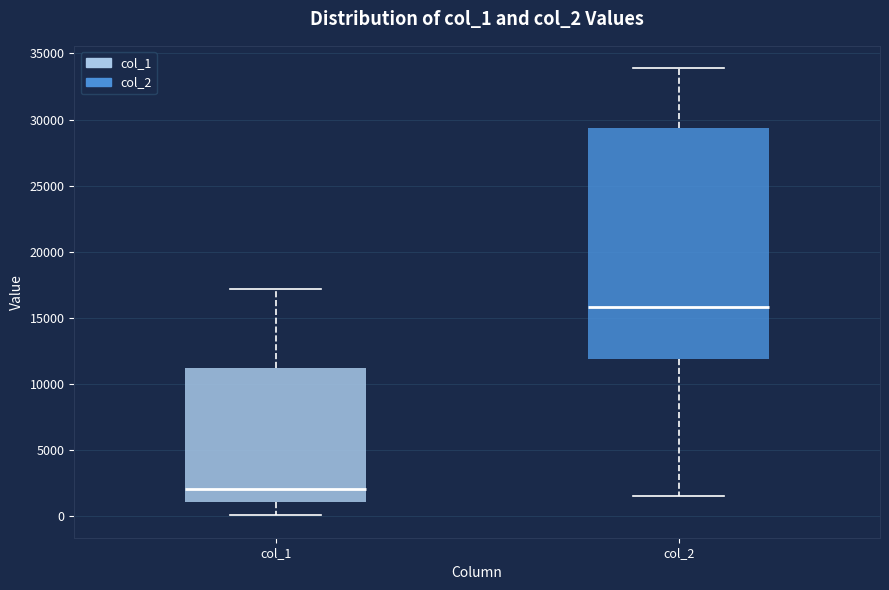

Reading left to right, read every box against the y-axis: the position of its median line, the range the box covers, and the ends of its whiskers. The values are not printed on the chart, so give them approximately, as read against the axis.

col_1: median 2000, box 1000 to 11000, whiskers 0 to 17000
col_2: median 16000, box 12000 to 29500, whiskers 1500 to 34000